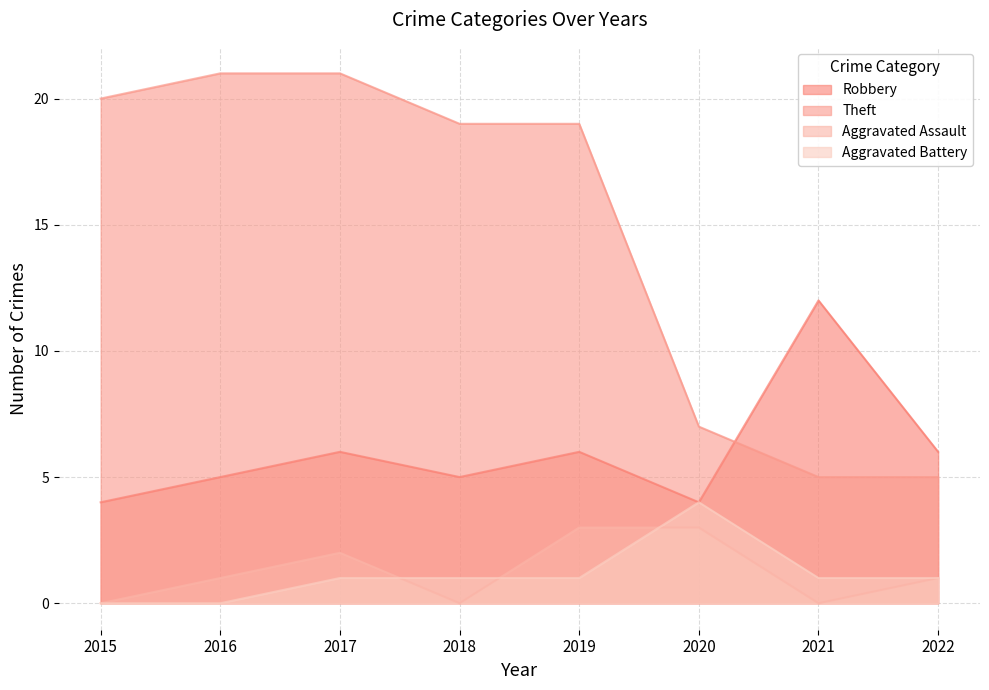

At how many categories does at least one series exceed 0?

8